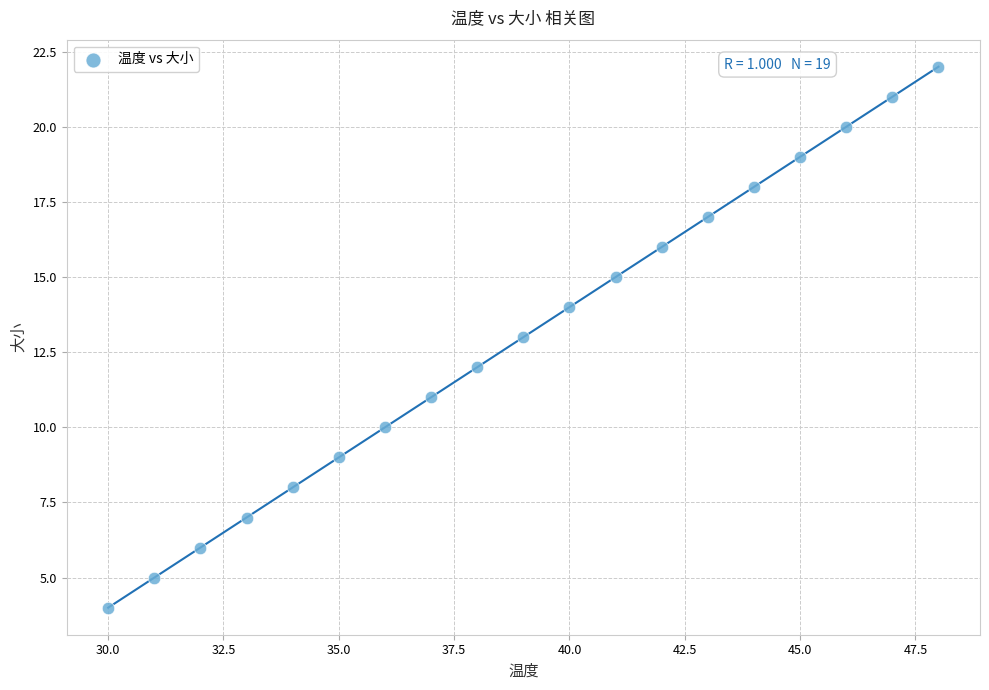

What is the range of X values (max minus min)?

18